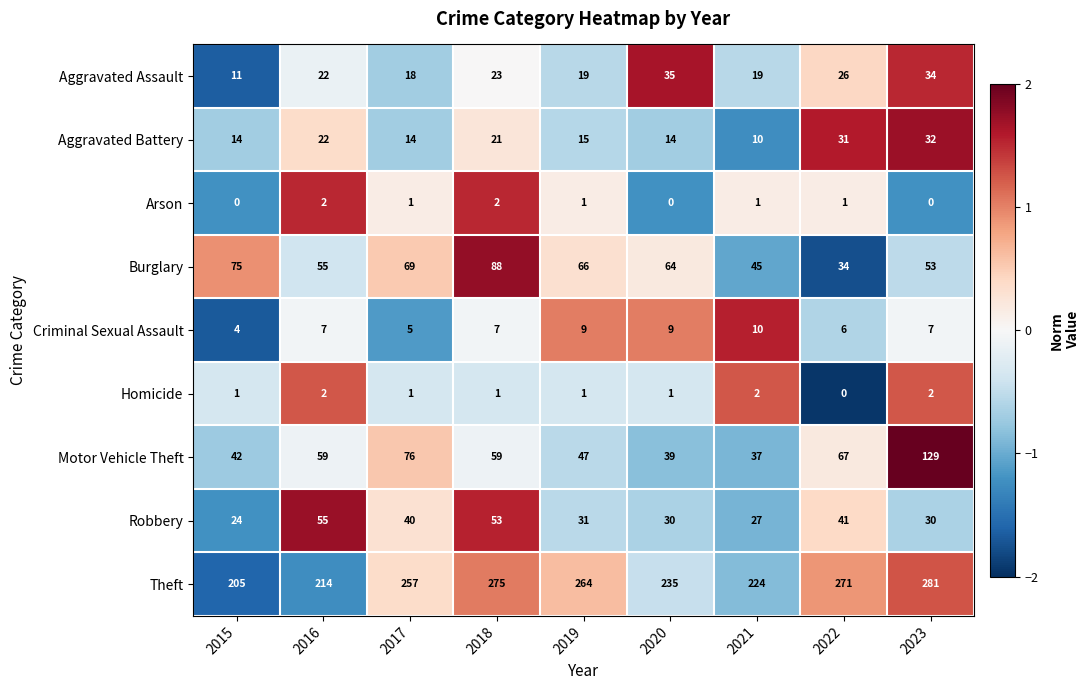

At which label does Aggravated Assault reach its peak?

2020